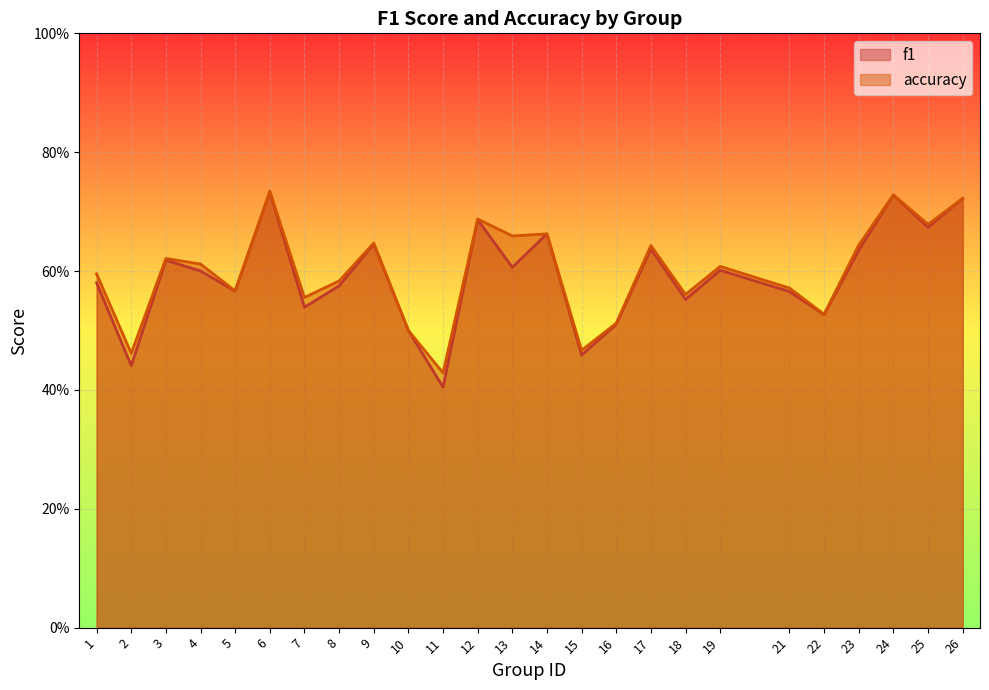

Count the f1 values in the range 0 to 1.

25